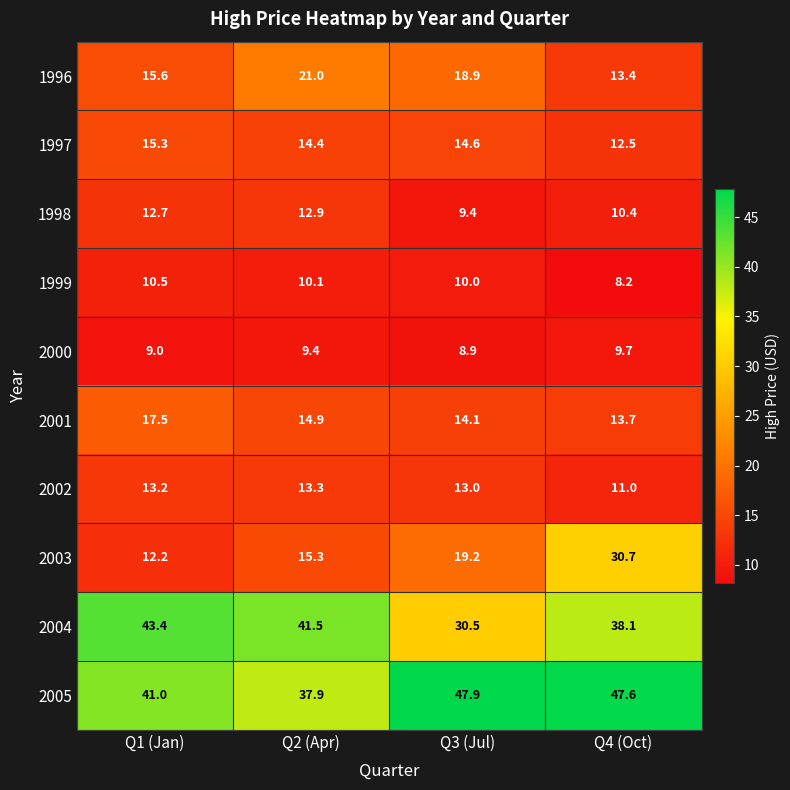

Where does the 2002 series first go above 13?

Q1 (Jan)